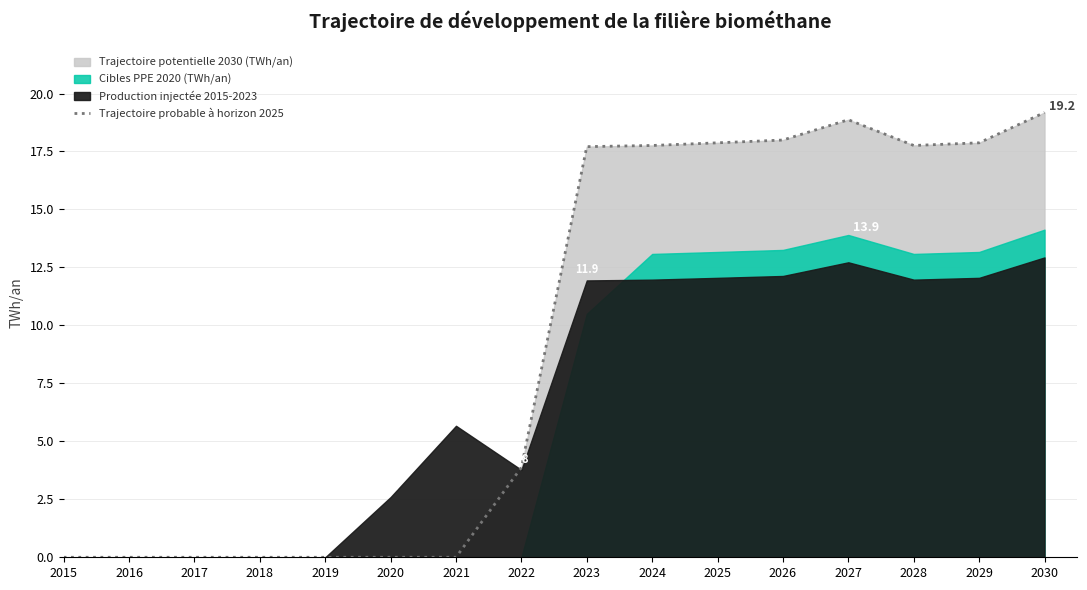

Where is the first local maximum?

2027